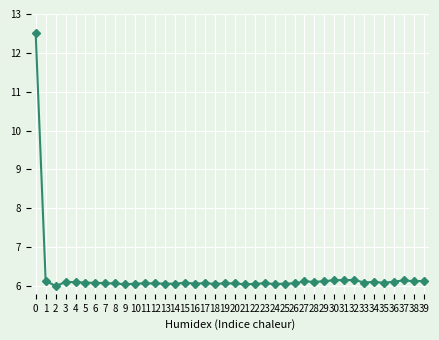

True or false: the data has more than 1 interior local peaks.

True